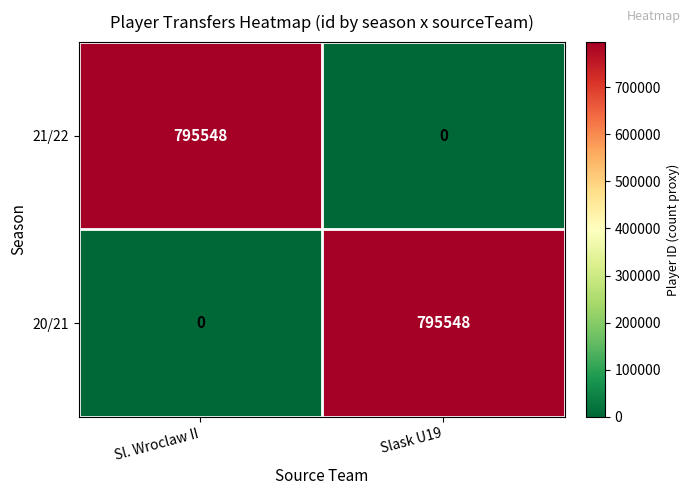

True or false: 21/22 has a value of 1055204 at Sl. Wroclaw II.

False